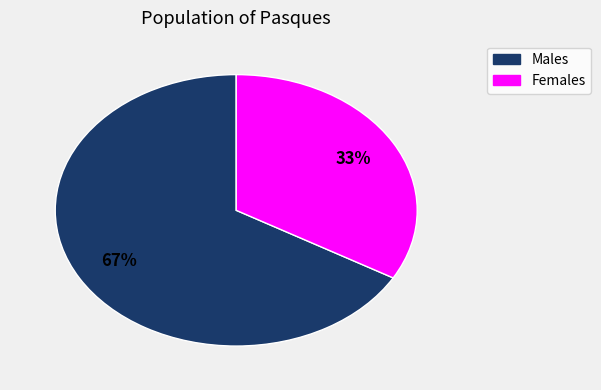

Does any single category account for the majority?

Yes